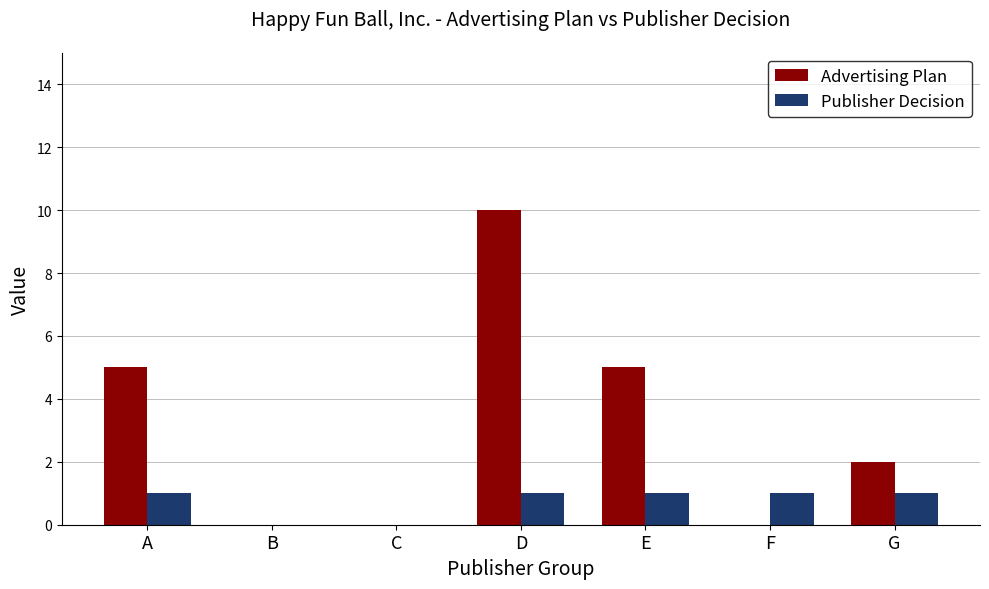

Reading right to left, extract all data points from this chart.

Advertising Plan: G=2	F=0	E=5	D=10	C=0	B=0	A=5
Publisher Decision: G=1	F=1	E=1	D=1	C=0	B=0	A=1